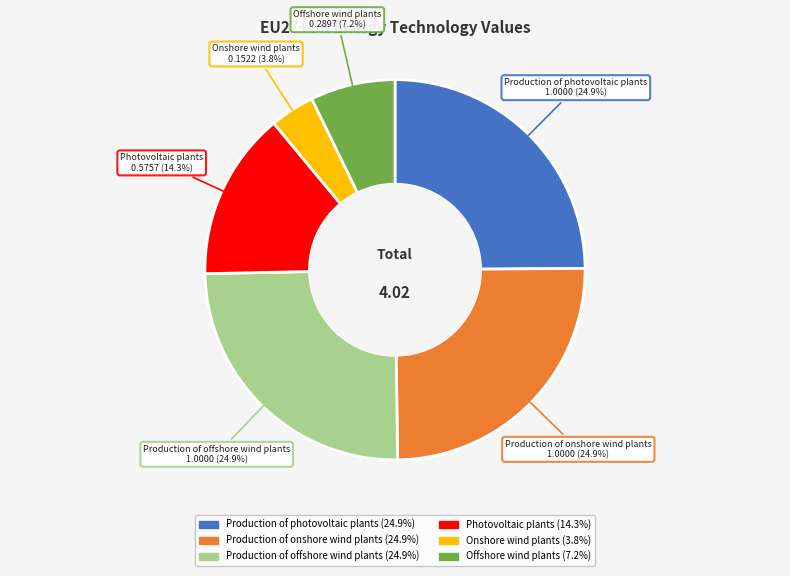

To the nearest percent, what is the difference between the largest and smallest slice percentages?

21%